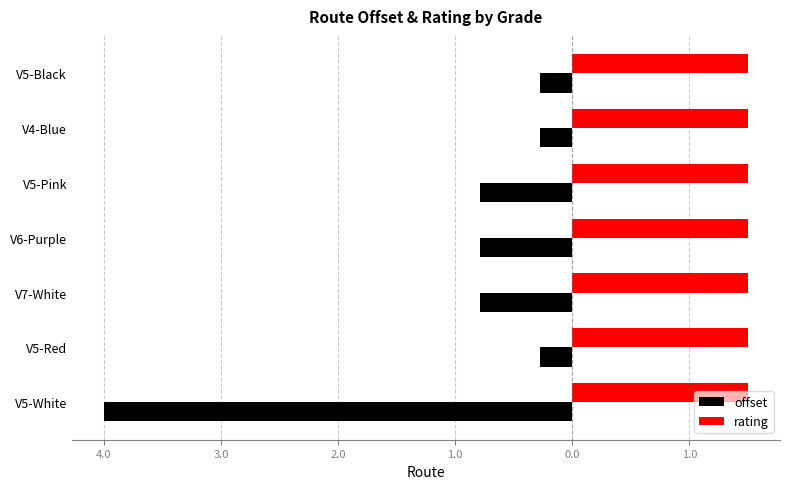

What are all the series names shown in the legend?

offset, rating